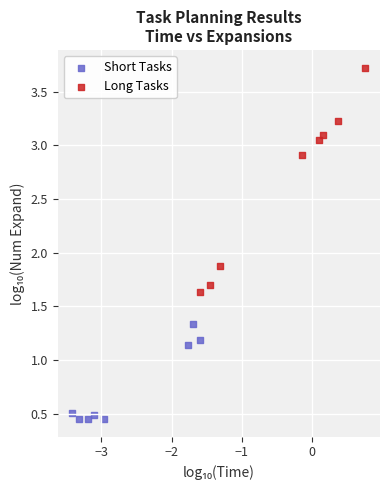

What are all the series names shown in the legend?

Short Tasks, Long Tasks